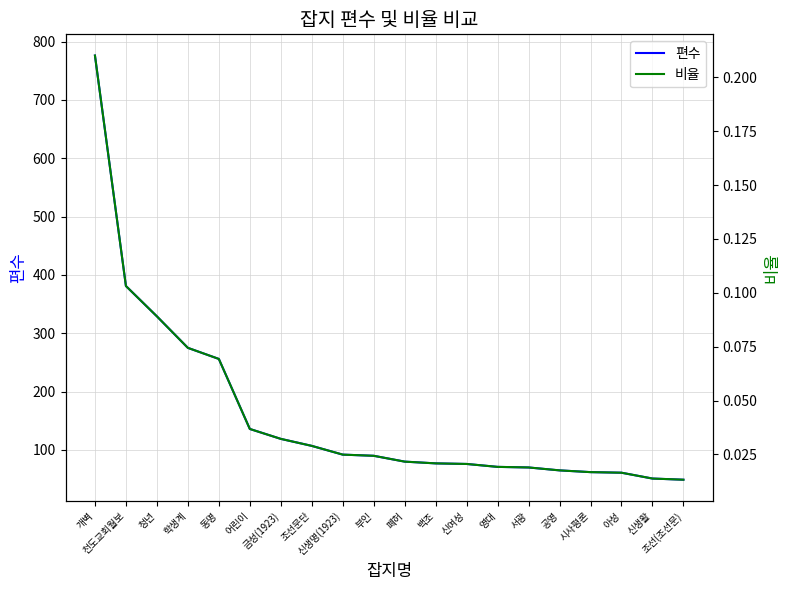

What is the total value across all series at 학생계?

275.1